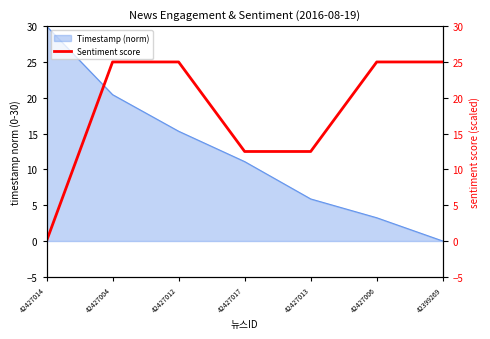

How many positive values are there?

6